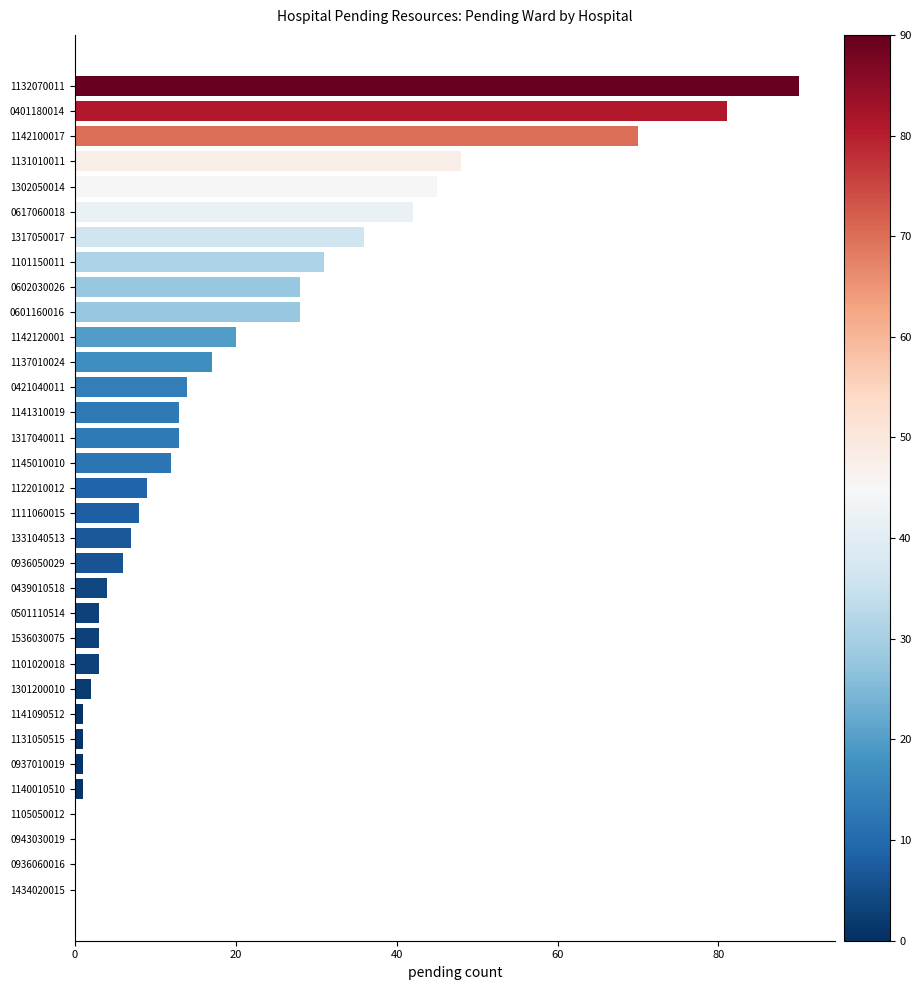

Which has a higher value, 1122010012 or 0439010518?

1122010012